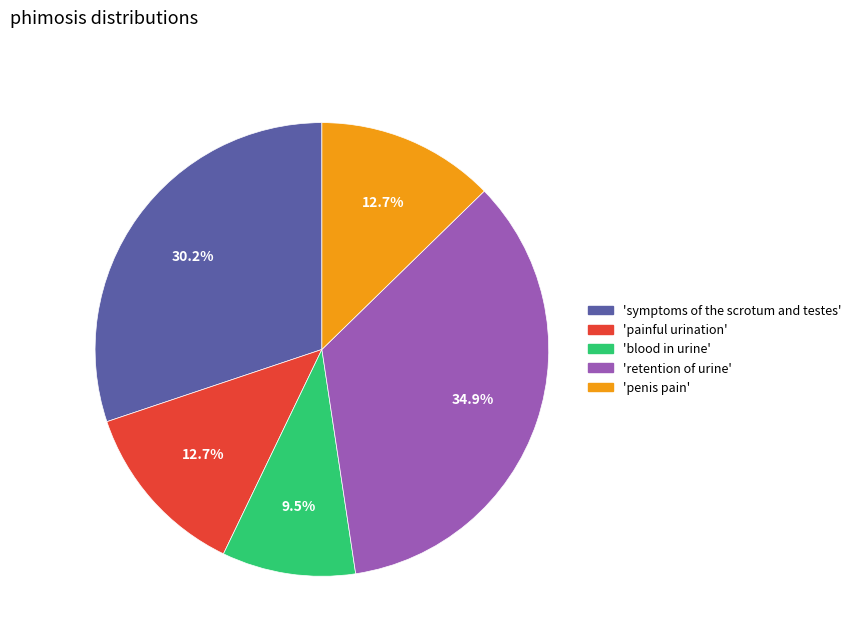

Which category has the smallest portion of the pie?

'blood in urine'